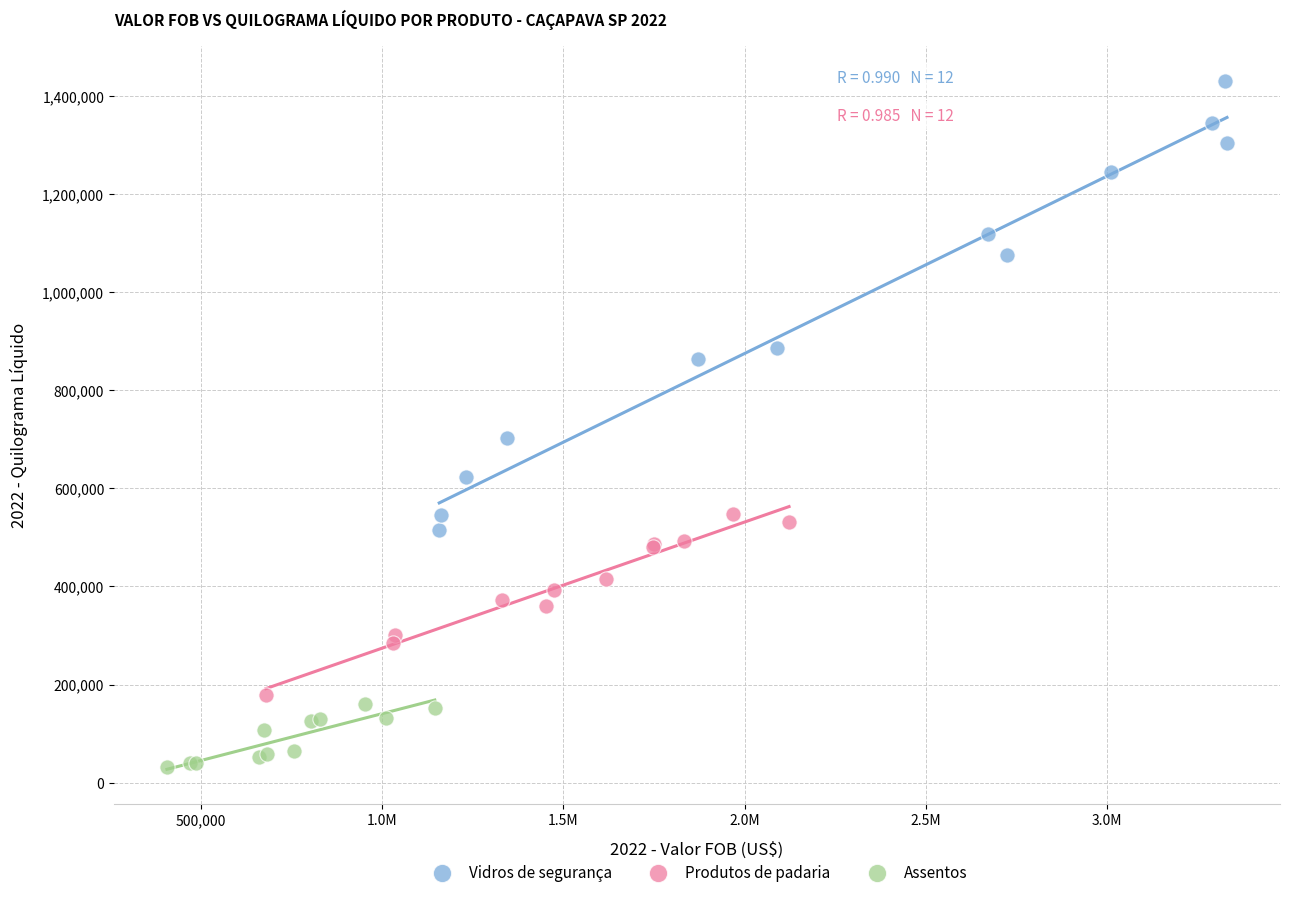

What are all the series names shown in the legend?

Vidros de segurança, Produtos de padaria, Assentos